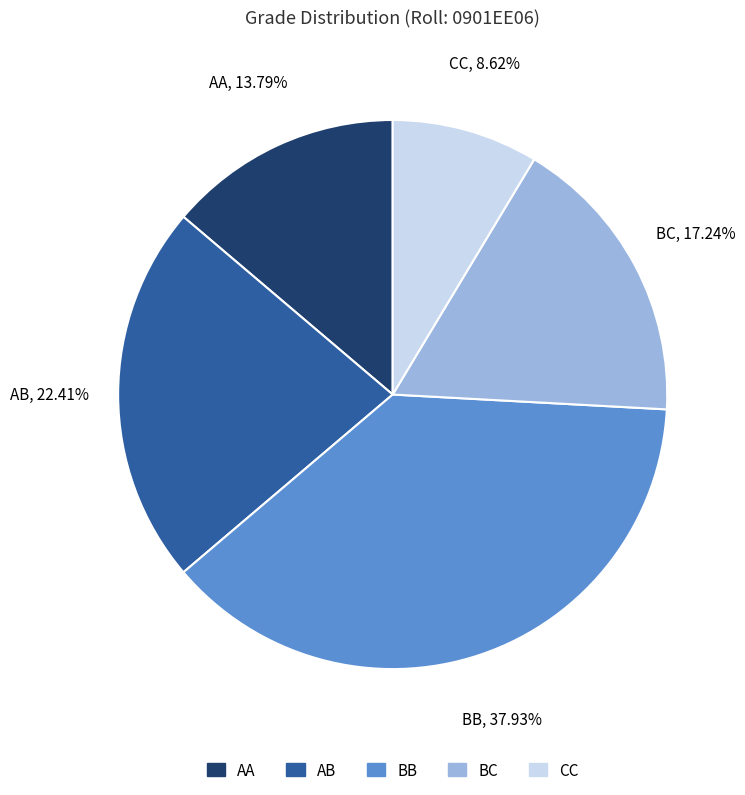

To the nearest percent, what portion does AB represent?

22%